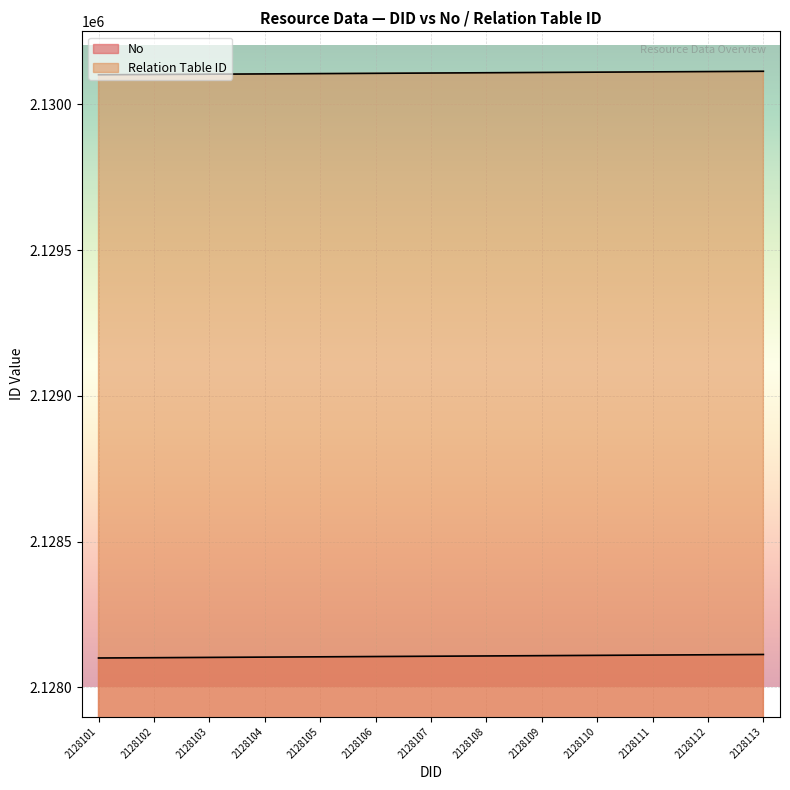

True or false: No and Relation Table ID intersect in this chart.

False